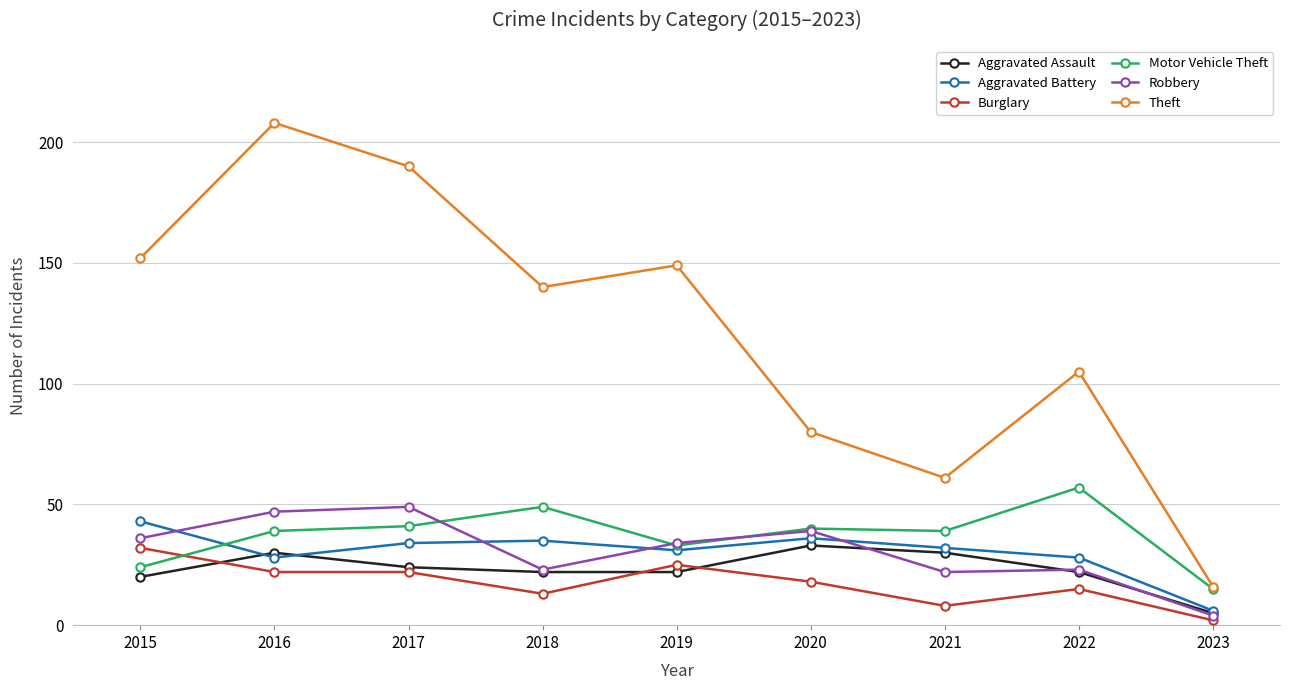

How many lines are shown in the chart?

6